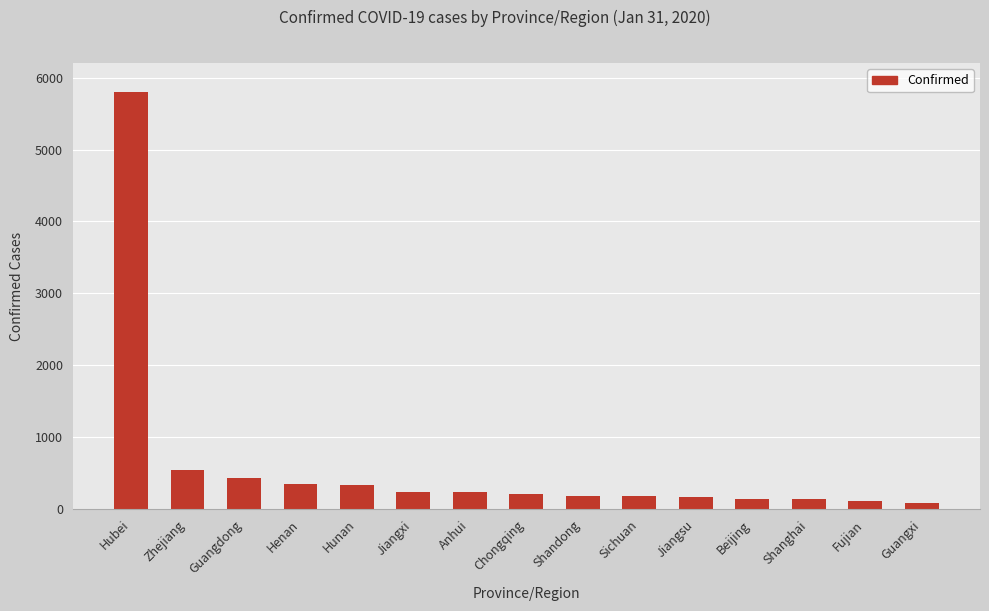

Approximately how many times larger is the value at Zhejiang compared to Jiangxi?

2.2